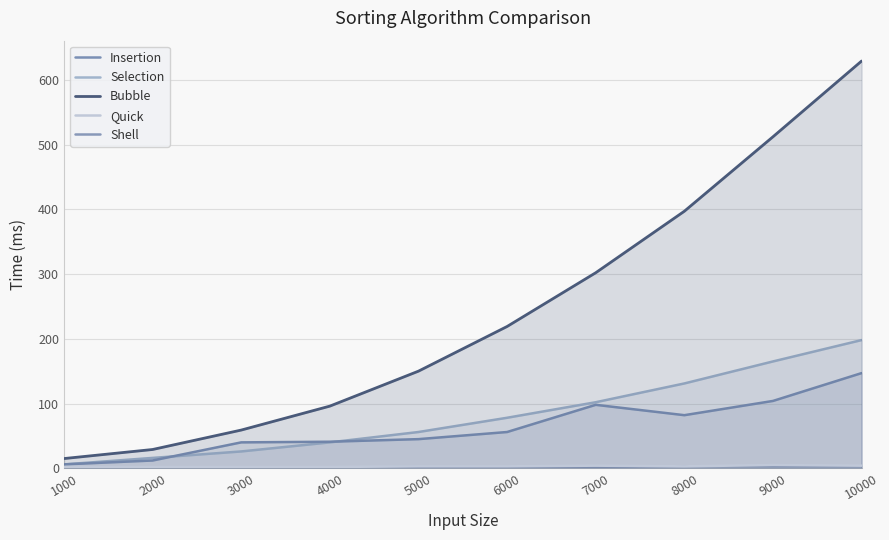

What is the value of the Insertion point at the 4th from the left?

41